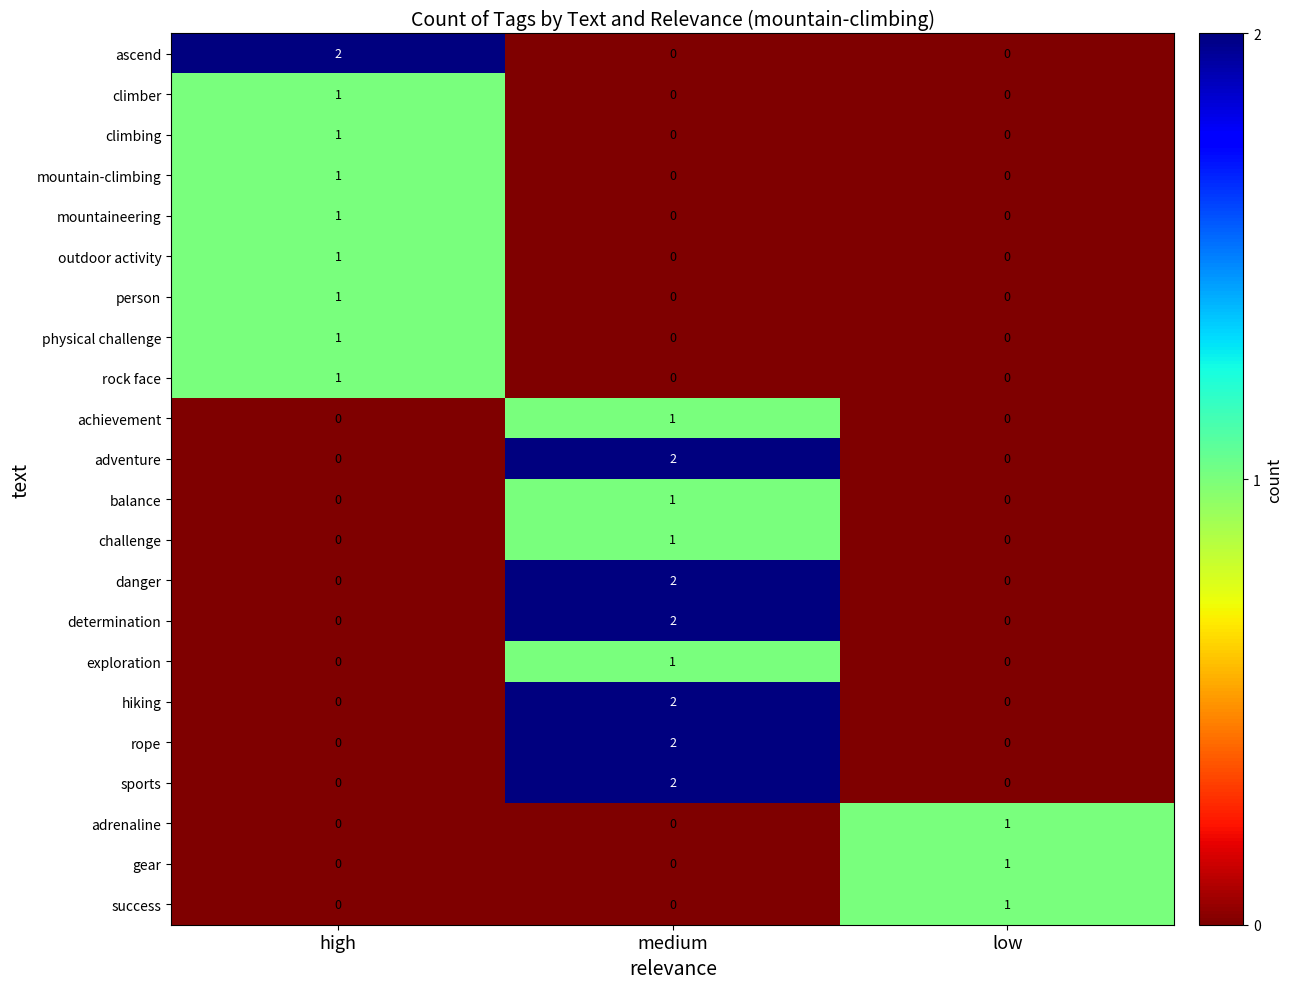

The value of achievement at medium is 1. True or false?

True